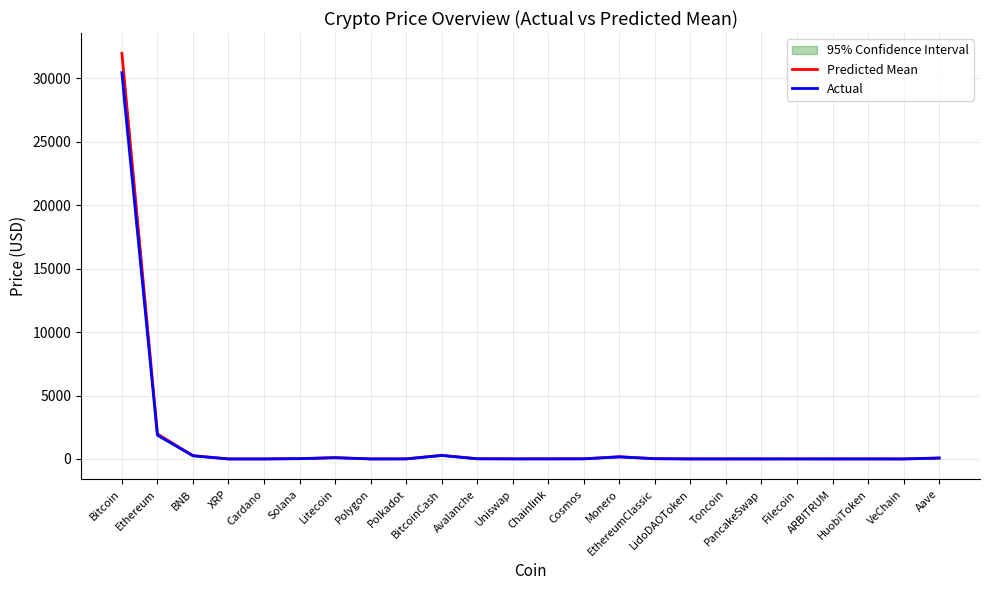

How many values in the Actual series are below 6?

12